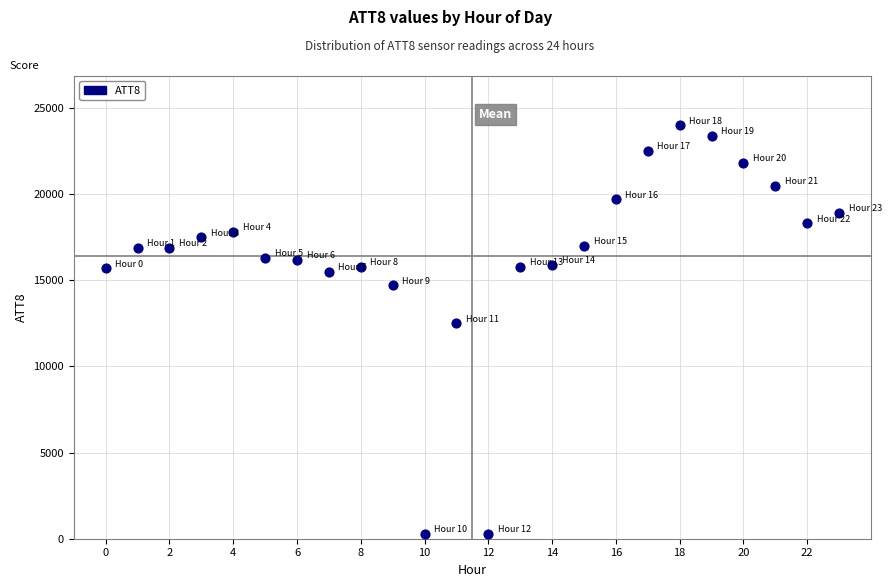

What is the range of Y values (max minus min)?

23700